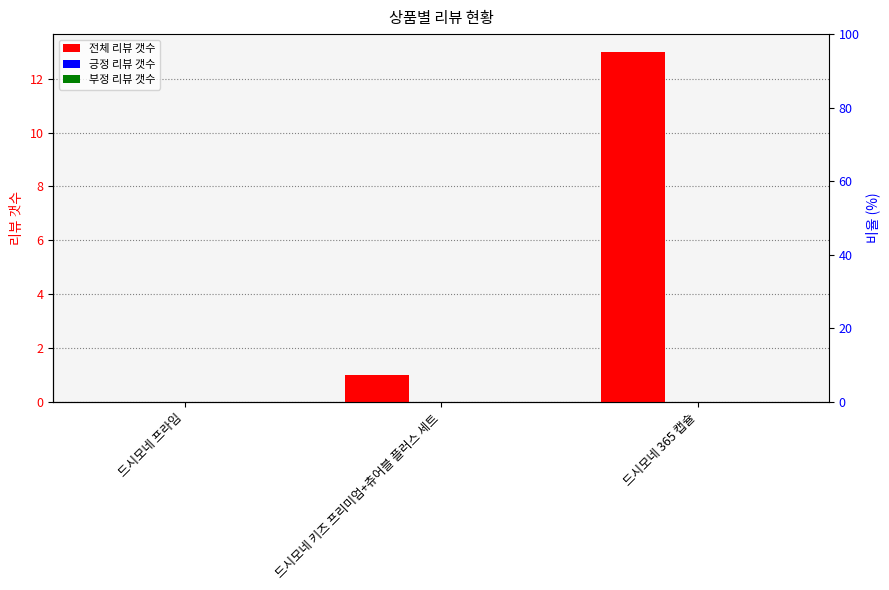

Rank the series by their maximum value, from lowest to highest.

긍정 리뷰 갯수, 부정 리뷰 갯수, 전체 리뷰 갯수